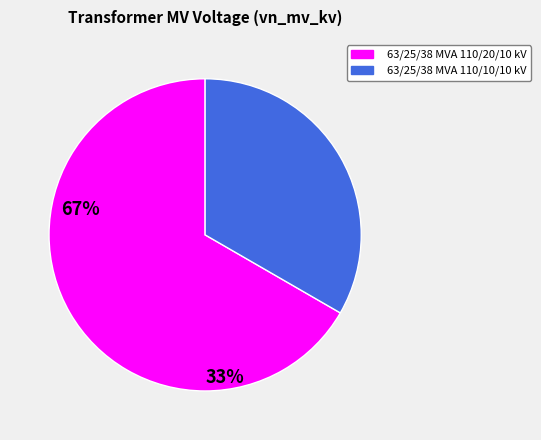

What is the ratio of the value at 63/25/38 MVA 110/20/10 kV to the value at 63/25/38 MVA 110/10/10 kV?

2.0